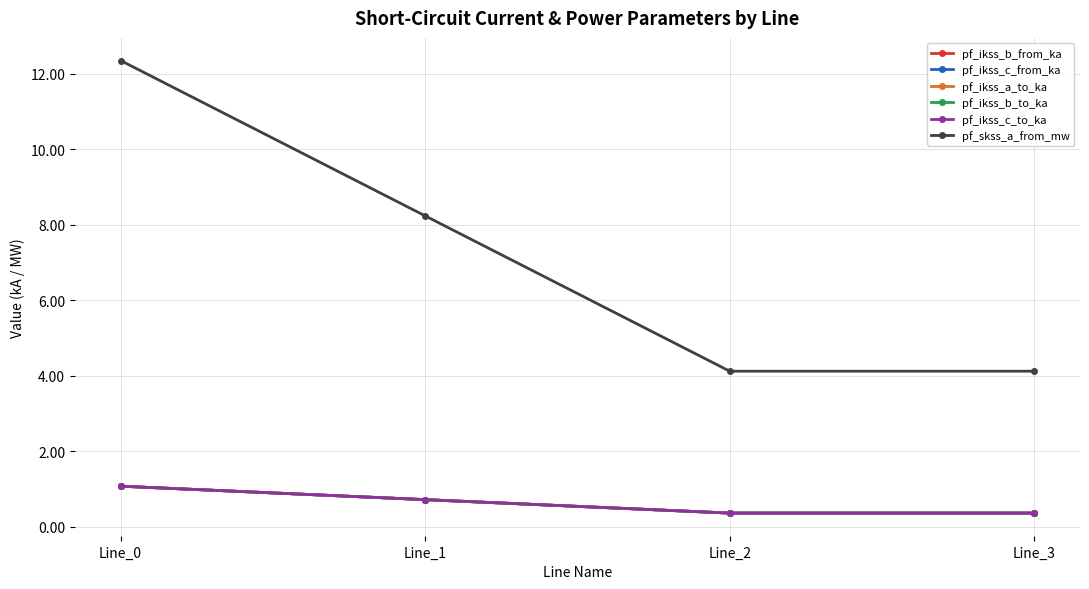

Reading left to right, extract all data points from this chart.

pf_ikss_b_from_ka: 1.1	0.7	0.4	0.4
pf_ikss_c_from_ka: 1.1	0.7	0.4	0.4
pf_ikss_a_to_ka: 1.1	0.7	0.4	0.4
pf_ikss_b_to_ka: 1.1	0.7	0.4	0.4
pf_ikss_c_to_ka: 1.1	0.7	0.4	0.4
pf_skss_a_from_mw: 12.4	8.2	4.1	4.1